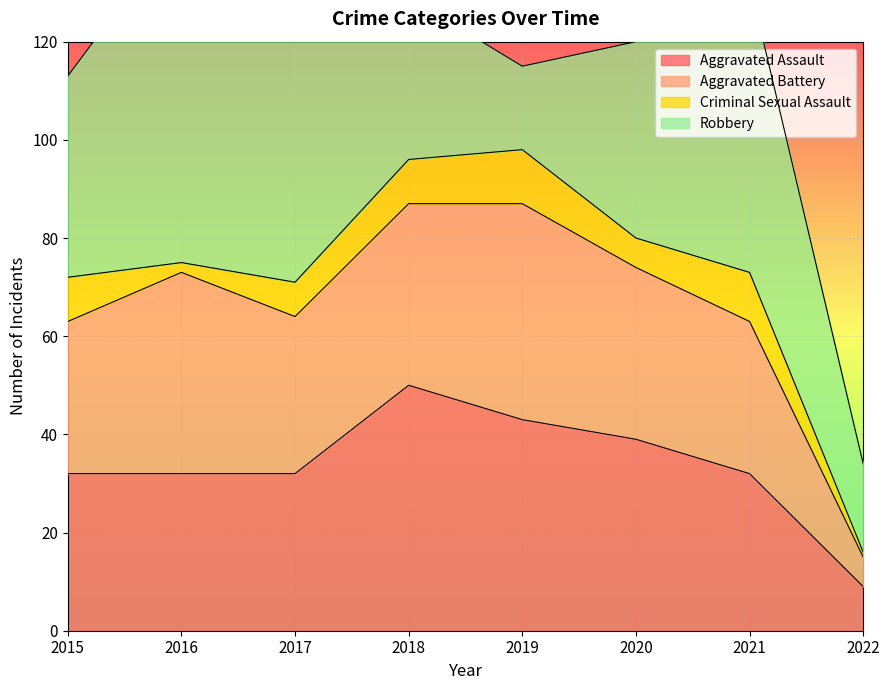

How many interior local valleys does the Aggravated Battery series have?

1